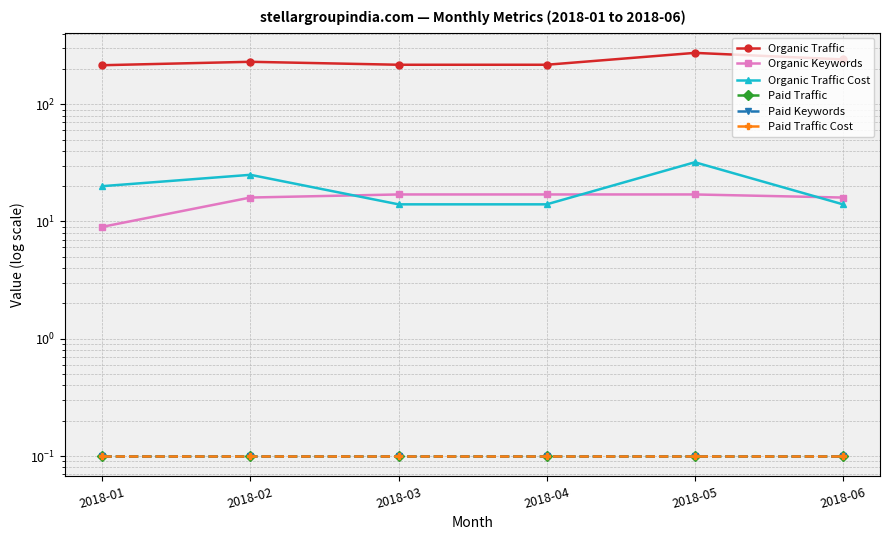

Is it true that Organic Traffic Cost equals 3.8 at 2018-03?

False